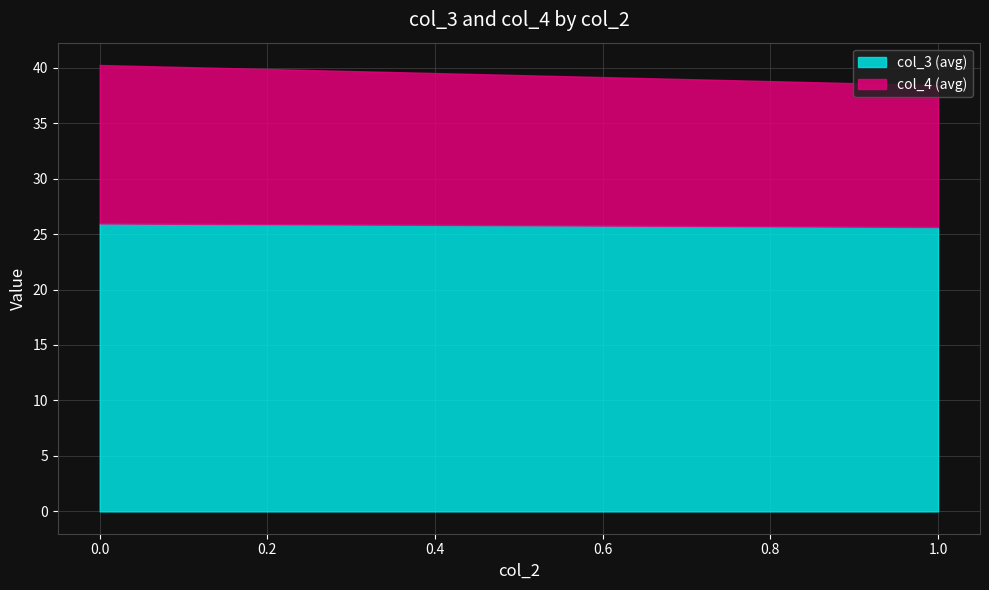

At 16, list the series in order from smallest to largest.

col_3 (avg), col_4 (avg)